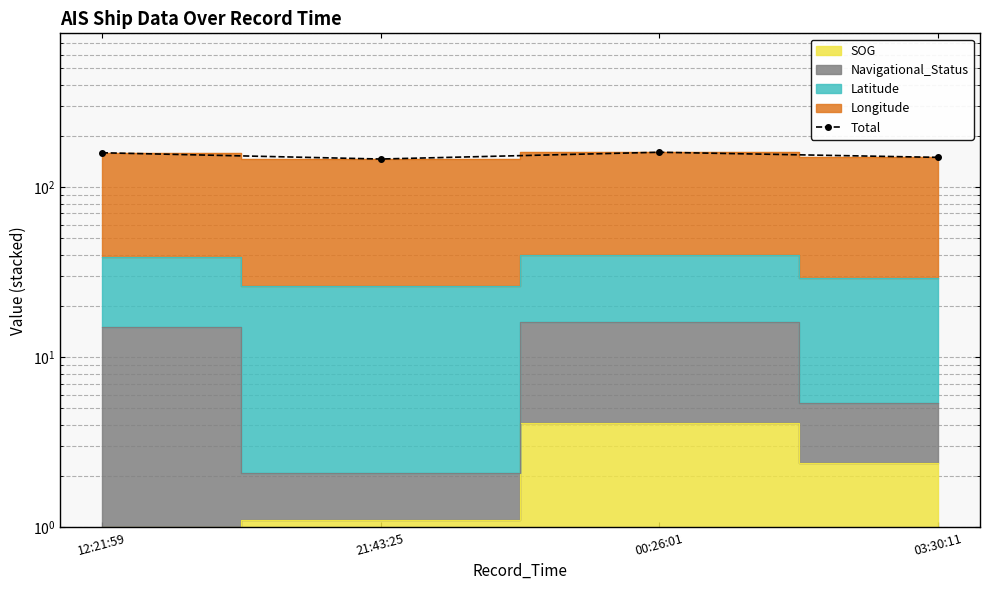

What position from the right is 03:30:11?

1